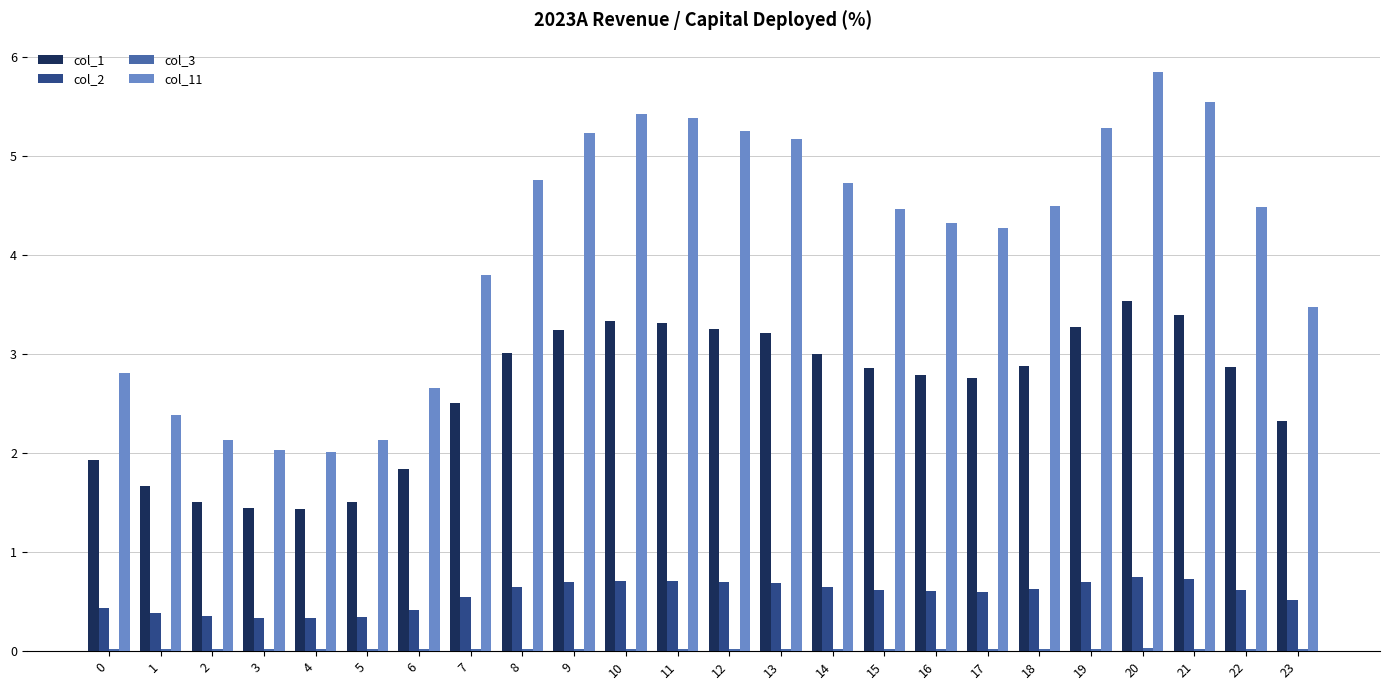

Is it true that col_11 equals 5.2 at 9?

True